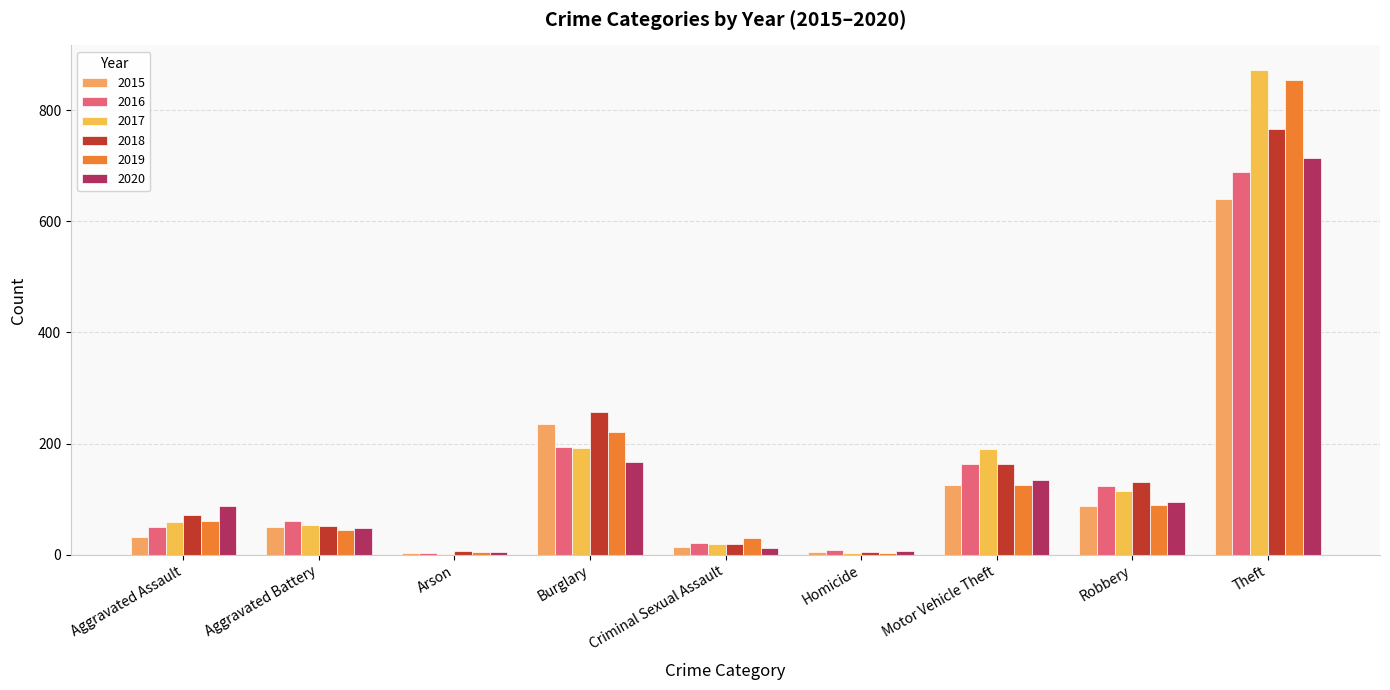

Does the chart contain stacked bars?

No